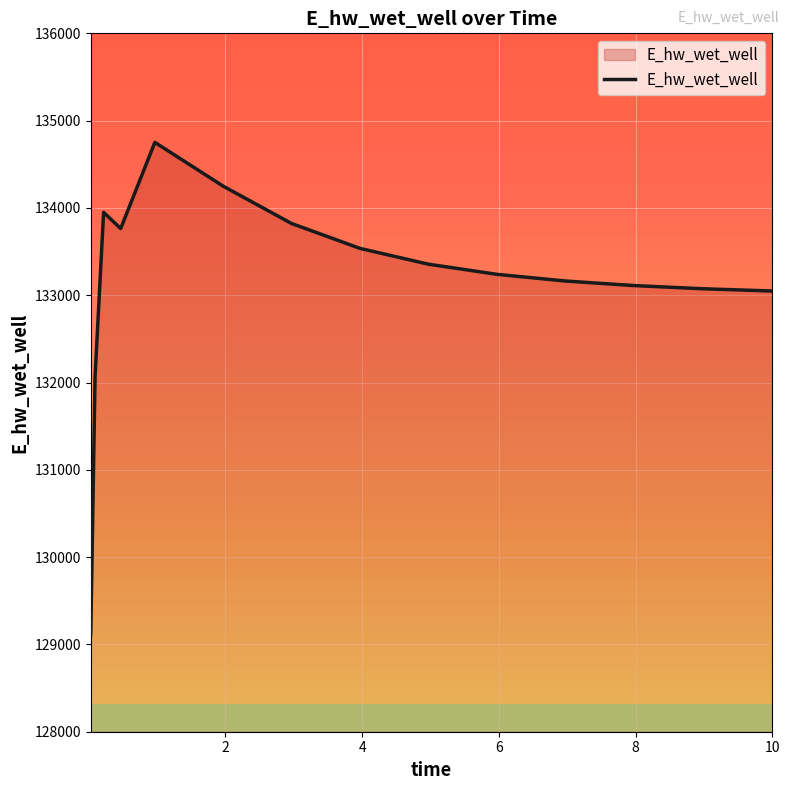

What is the maximum value shown in the chart?

134751.0